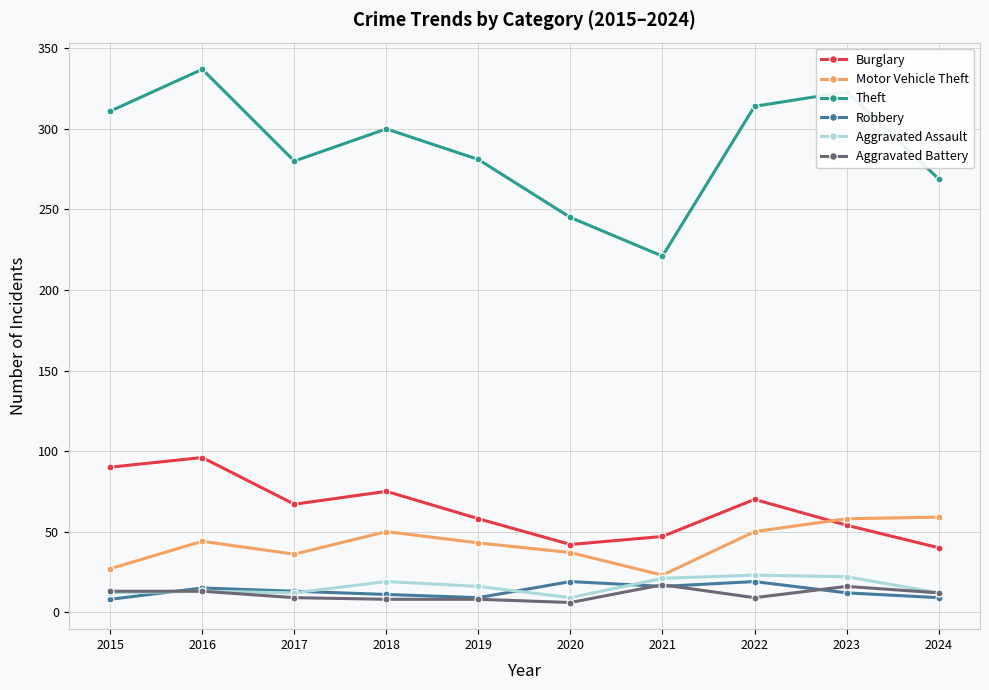

What is the highest value of the Robbery series?

19